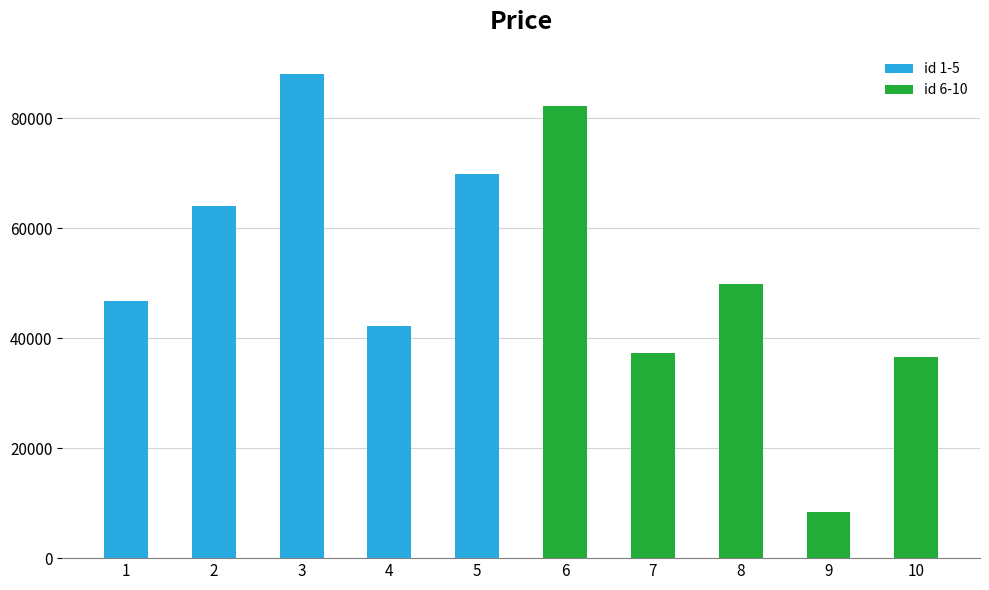

Approximately how many times larger is the value at 2 compared to 6?

0.8